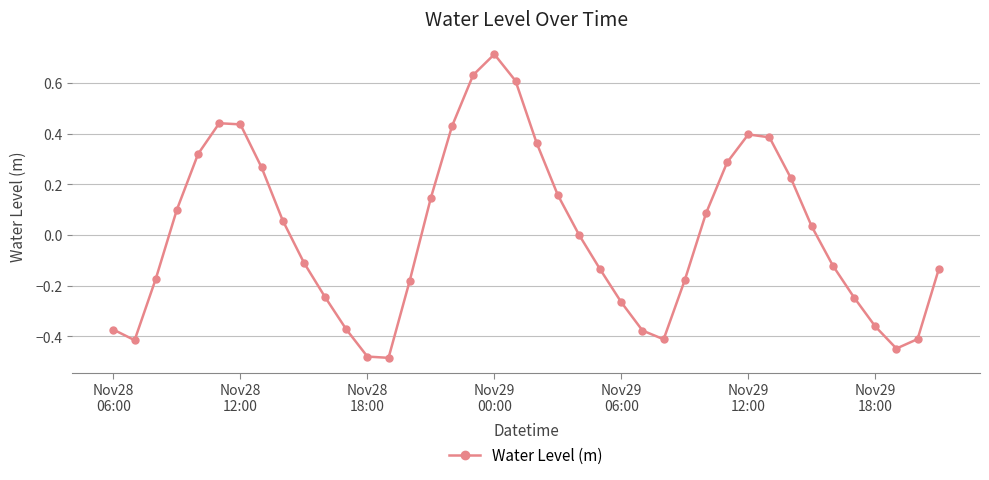

What is the difference between the second highest and second lowest values?

1.1